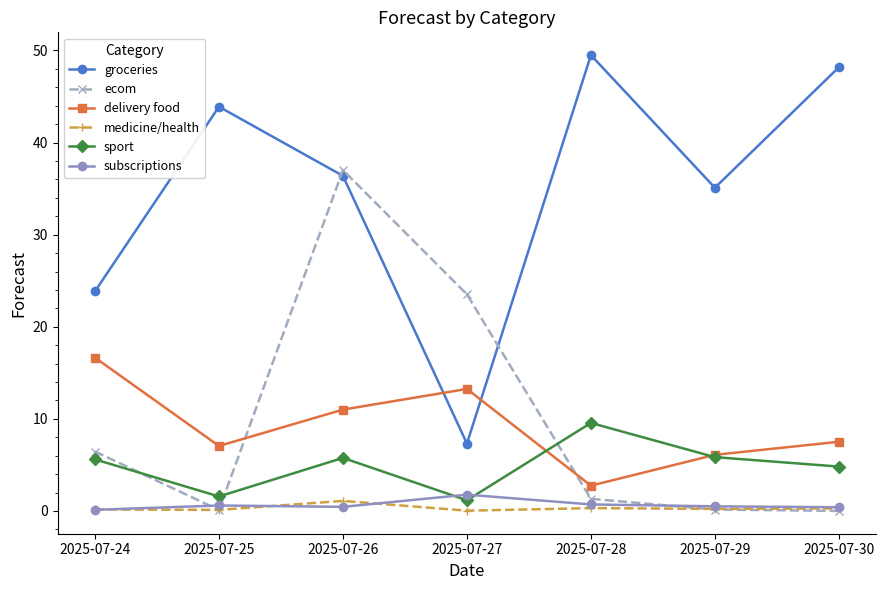

List the labels in order of groceries value, largest first.

2025-07-28, 2025-07-30, 2025-07-25, 2025-07-26, 2025-07-29, 2025-07-24, 2025-07-27